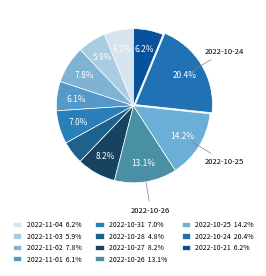

What is the largest slice in the pie chart?

2022-10-24